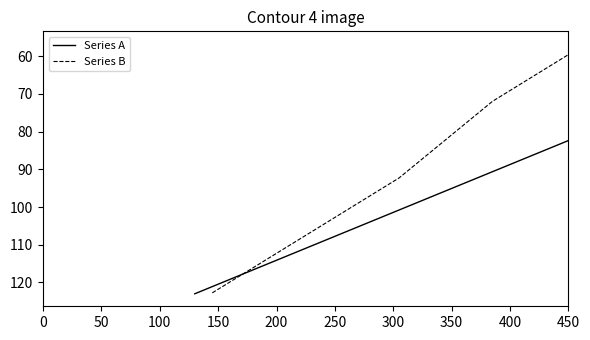

What is the difference between the maximum and minimum values in the Series B series?

66.0